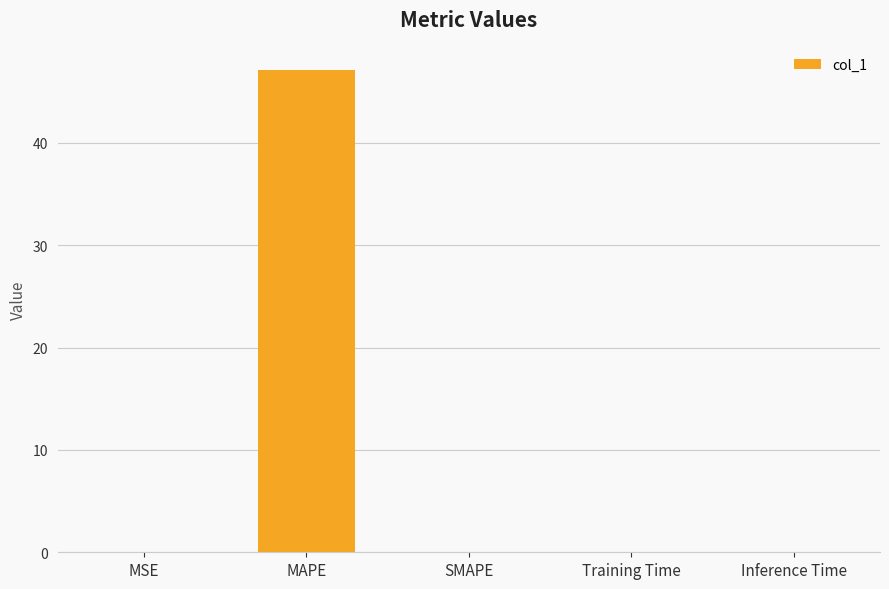

At which category does the chart reach its peak across all series?

MAPE